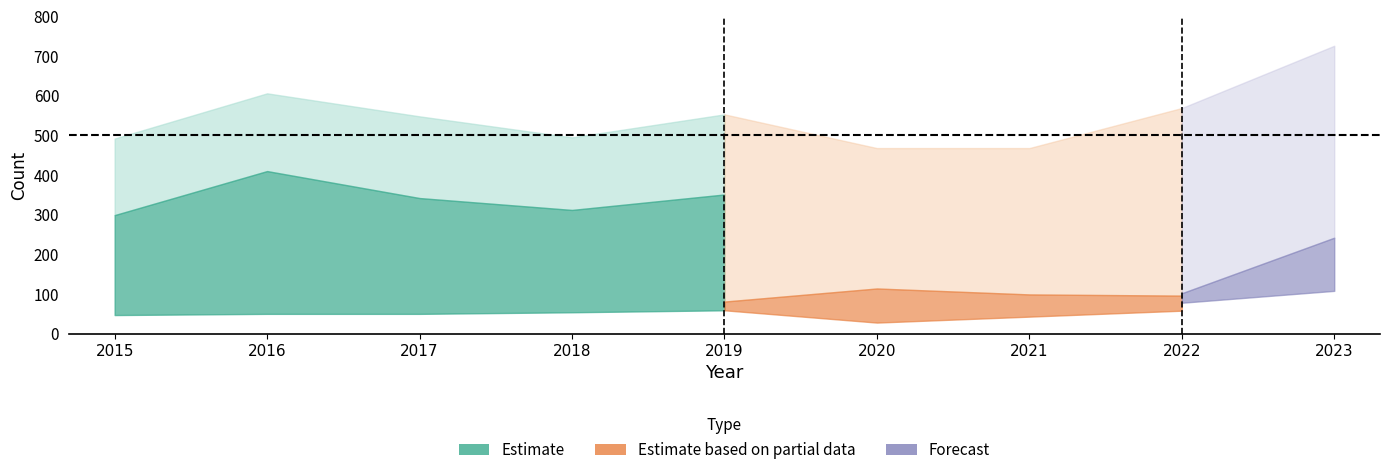

At which category is the sum across all series the highest?

2023